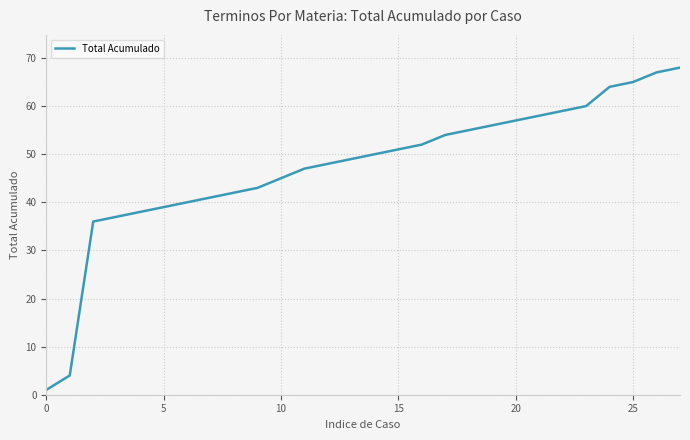

Count the number of categories in the chart.

28